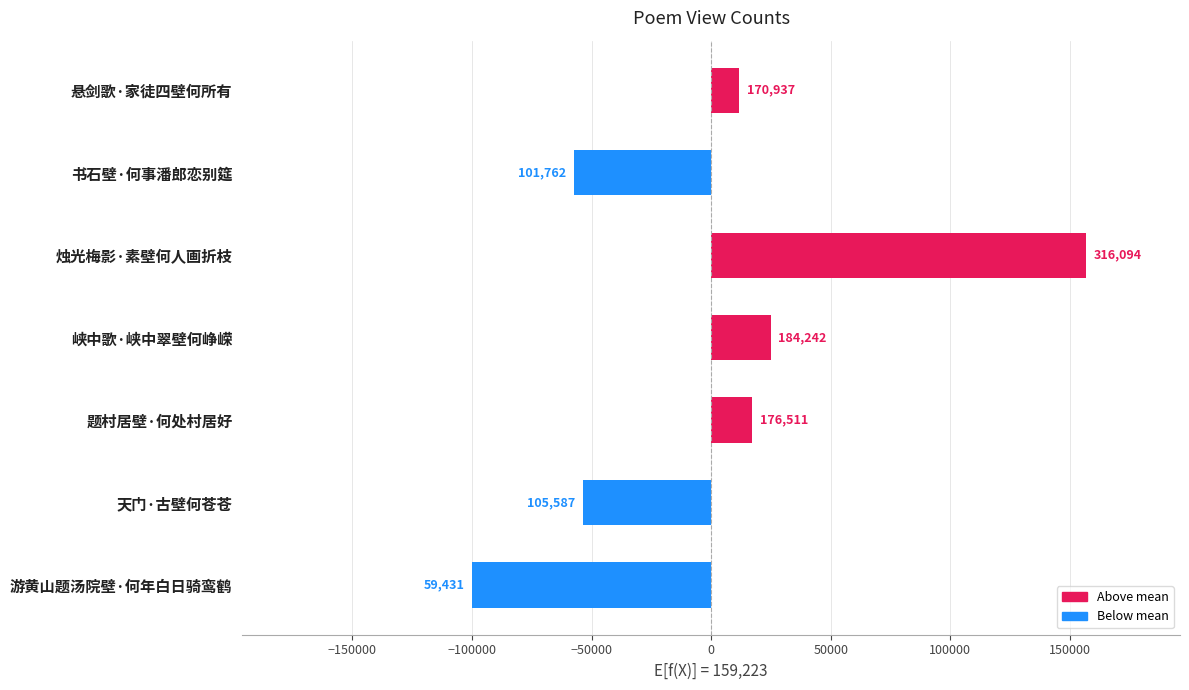

How many bars are there in total?

7